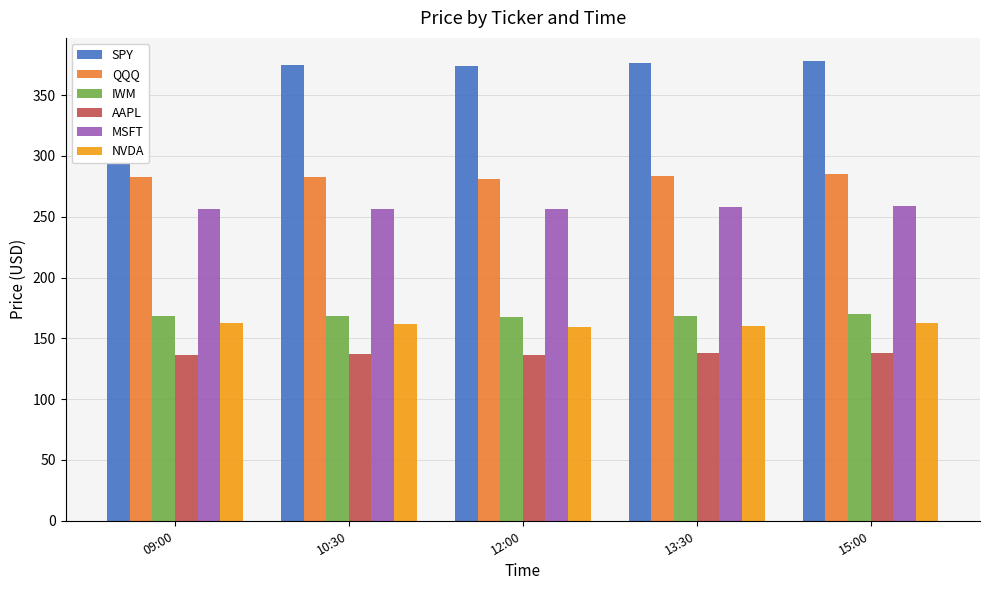

At how many categories does at least one series exceed 335?

5